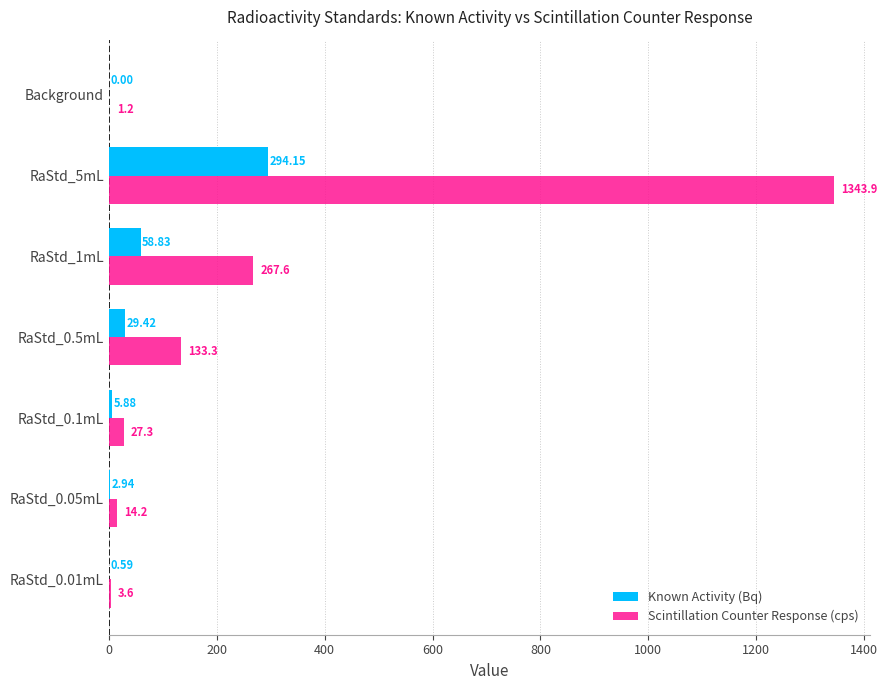

Which series has the largest total across all categories?

Scintillation Counter Response (cps)